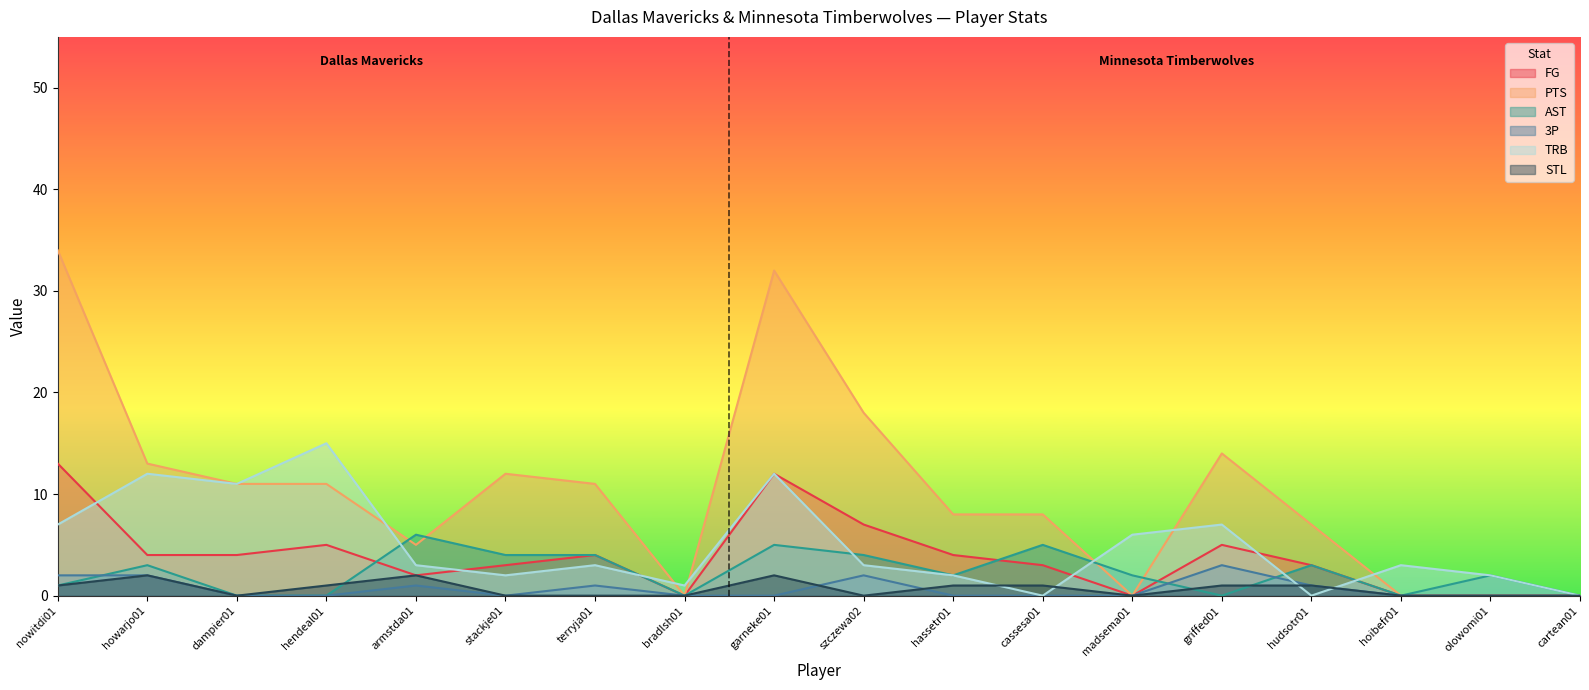

Reading left to right, transcribe all the data shown in this chart.

FG: nowitdi01=13	howarjo01=4	dampier01=4	hendeal01=5	armstda01=2	stackje01=3	terryja01=4	bradlsh01=0	garneke01=12	szczewa02=7	hassetr01=4	cassesa01=3	madsema01=0	griffed01=5	hudsotr01=3	hoibefr01=0	olowomi01=0	cartean01=0
PTS: nowitdi01=34	howarjo01=13	dampier01=11	hendeal01=11	armstda01=5	stackje01=12	terryja01=11	bradlsh01=0	garneke01=32	szczewa02=18	hassetr01=8	cassesa01=8	madsema01=0	griffed01=14	hudsotr01=7	hoibefr01=0	olowomi01=0	cartean01=0
AST: nowitdi01=1	howarjo01=3	dampier01=0	hendeal01=0	armstda01=6	stackje01=4	terryja01=4	bradlsh01=0	garneke01=5	szczewa02=4	hassetr01=2	cassesa01=5	madsema01=2	griffed01=0	hudsotr01=3	hoibefr01=0	olowomi01=2	cartean01=0
3P: nowitdi01=2	howarjo01=2	dampier01=0	hendeal01=0	armstda01=1	stackje01=0	terryja01=1	bradlsh01=0	garneke01=0	szczewa02=2	hassetr01=0	cassesa01=0	madsema01=0	griffed01=3	hudsotr01=1	hoibefr01=0	olowomi01=0	cartean01=0
TRB: nowitdi01=7	howarjo01=12	dampier01=11	hendeal01=15	armstda01=3	stackje01=2	terryja01=3	bradlsh01=1	garneke01=12	szczewa02=3	hassetr01=2	cassesa01=0	madsema01=6	griffed01=7	hudsotr01=0	hoibefr01=3	olowomi01=2	cartean01=0
STL: nowitdi01=1	howarjo01=2	dampier01=0	hendeal01=1	armstda01=2	stackje01=0	terryja01=0	bradlsh01=0	garneke01=2	szczewa02=0	hassetr01=1	cassesa01=1	madsema01=0	griffed01=1	hudsotr01=1	hoibefr01=0	olowomi01=0	cartean01=0